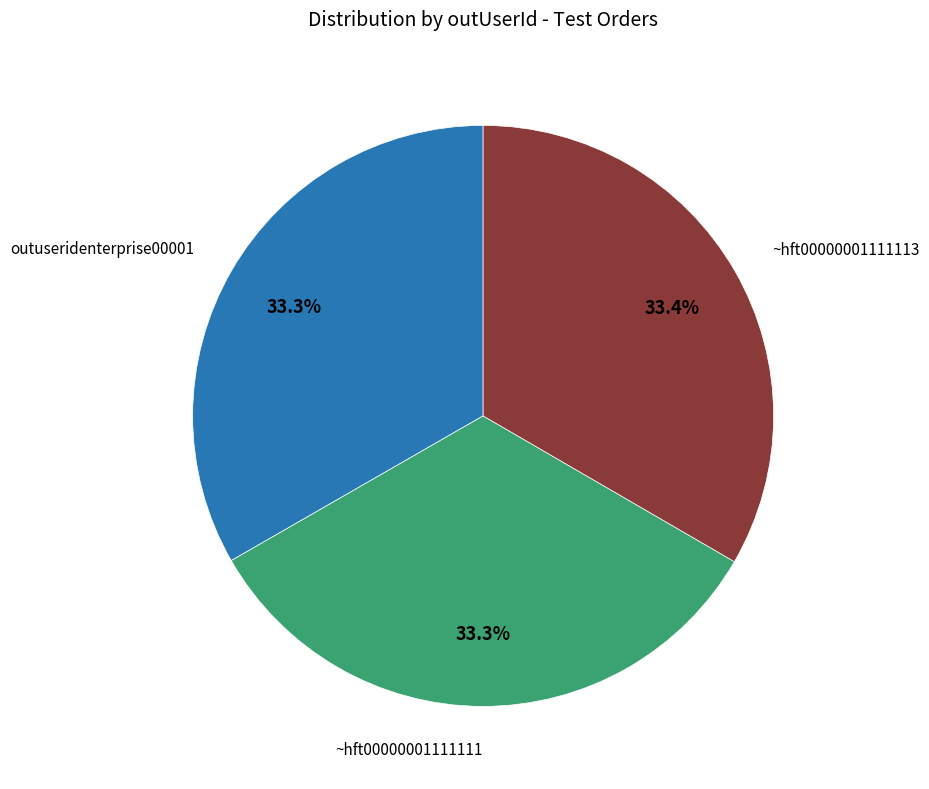

Is there any slice that represents more than half of the pie?

No